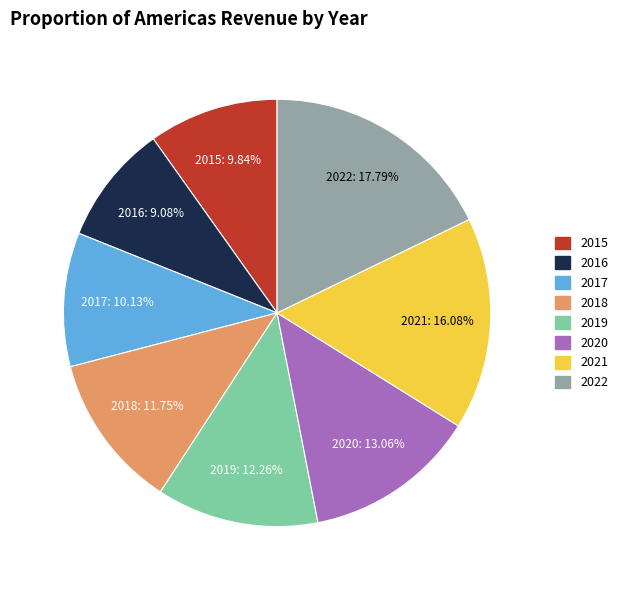

To the nearest percent, what is the combined percentage of 2020 and 2016?

22%